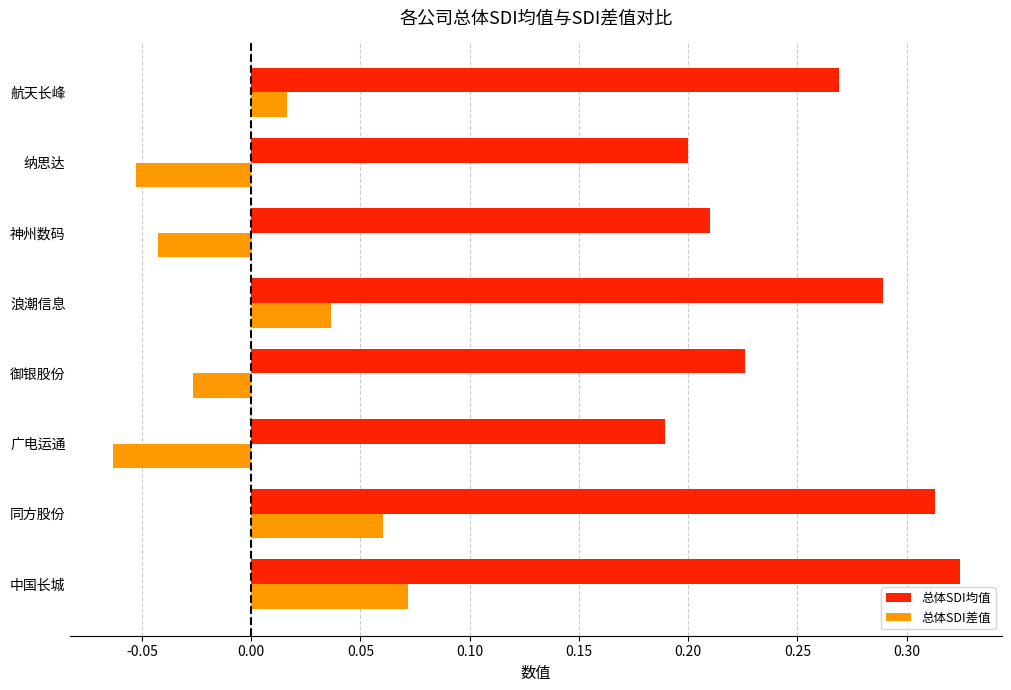

What are all the series names shown in the legend?

总体SDI均值, 总体SDI差值